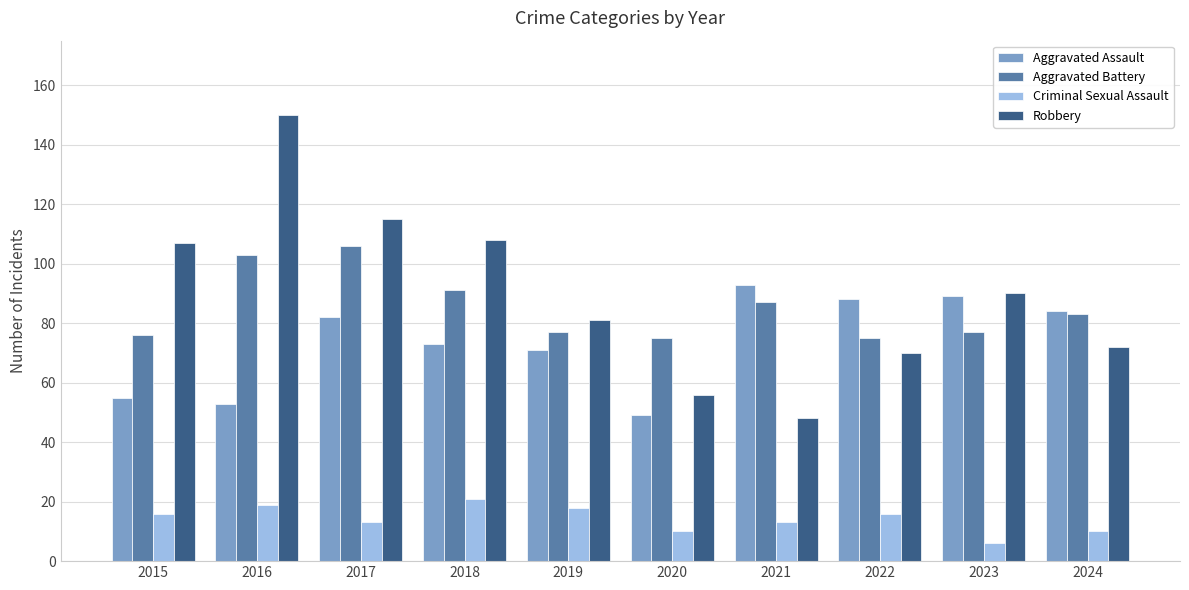

Is the value of Aggravated Battery at 2017 greater than the value of Aggravated Assault at 2022?

Yes